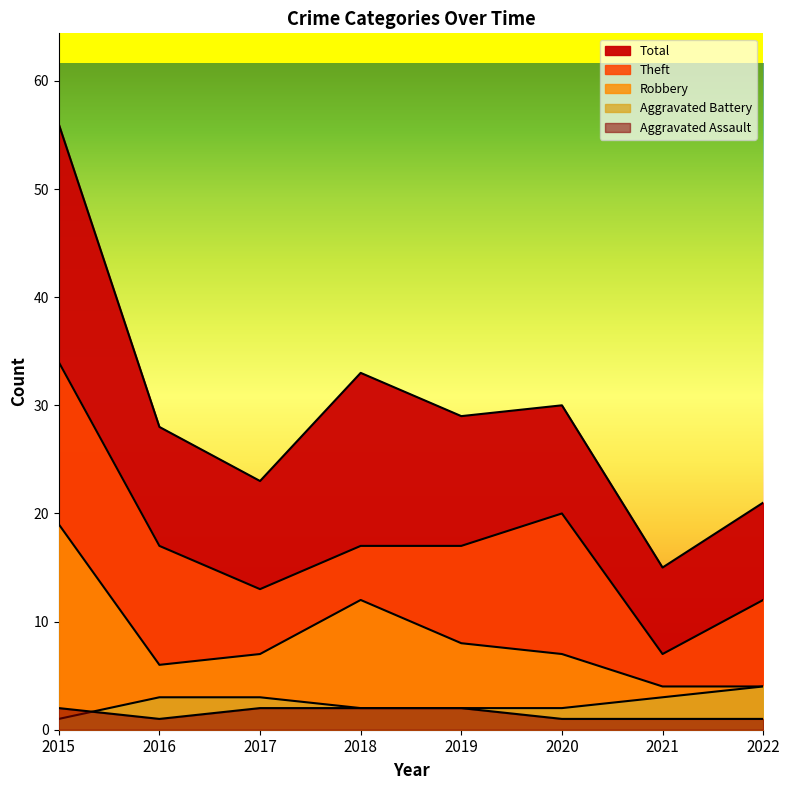

True or false: Aggravated Assault has more than 0 points higher than both neighbors.

False